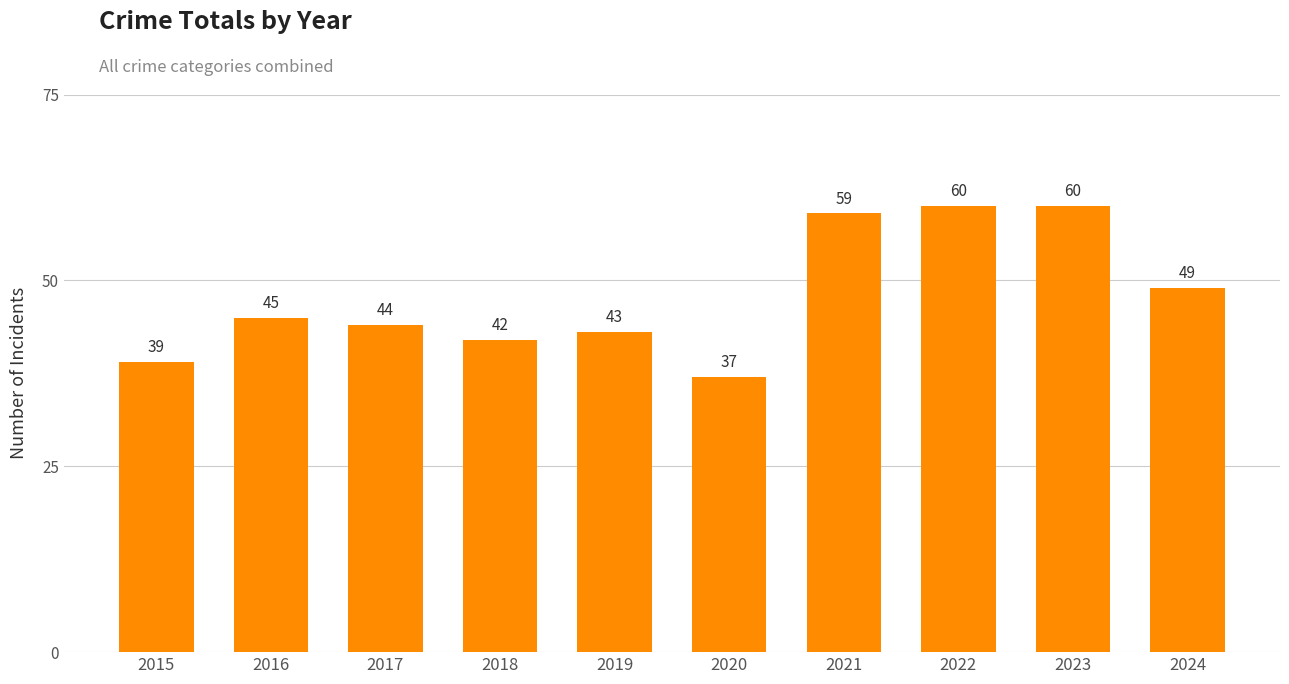

Reading left to right, transcribe all the data shown in this chart.

39	45	44	42	43	37	59	60	60	49